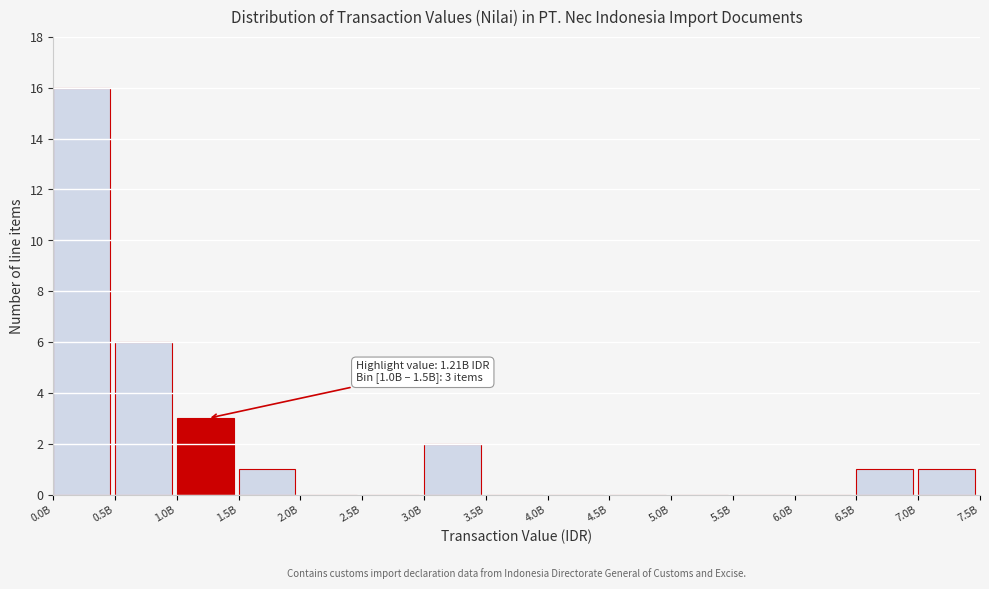

Reading left to right, list all the values displayed in this chart.

0.0B=16	0.5B=6	1.0B=3	1.5B=1	2.0B=0	2.5B=0	3.0B=2	3.5B=0	4.0B=0	4.5B=0	5.0B=0	5.5B=0	6.0B=0	6.5B=1	7.0B=1